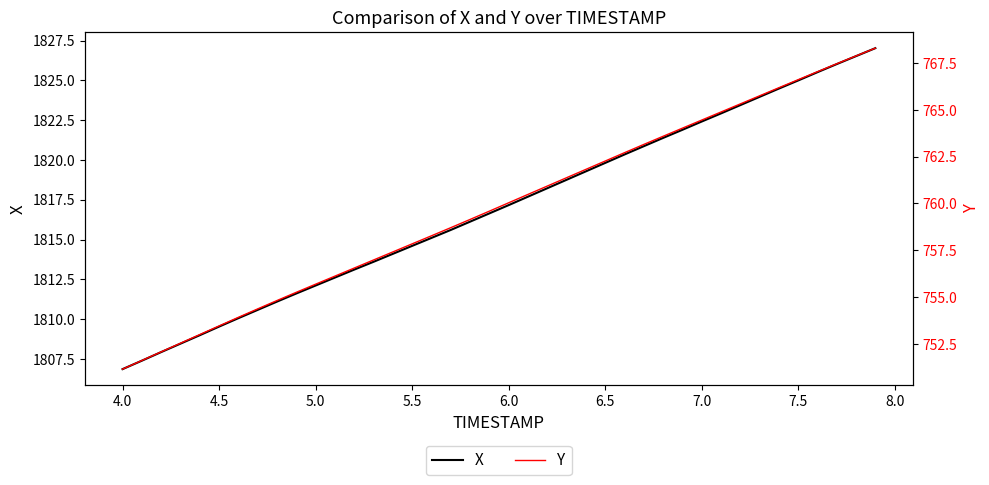

What is the maximum value for X?

1827.0